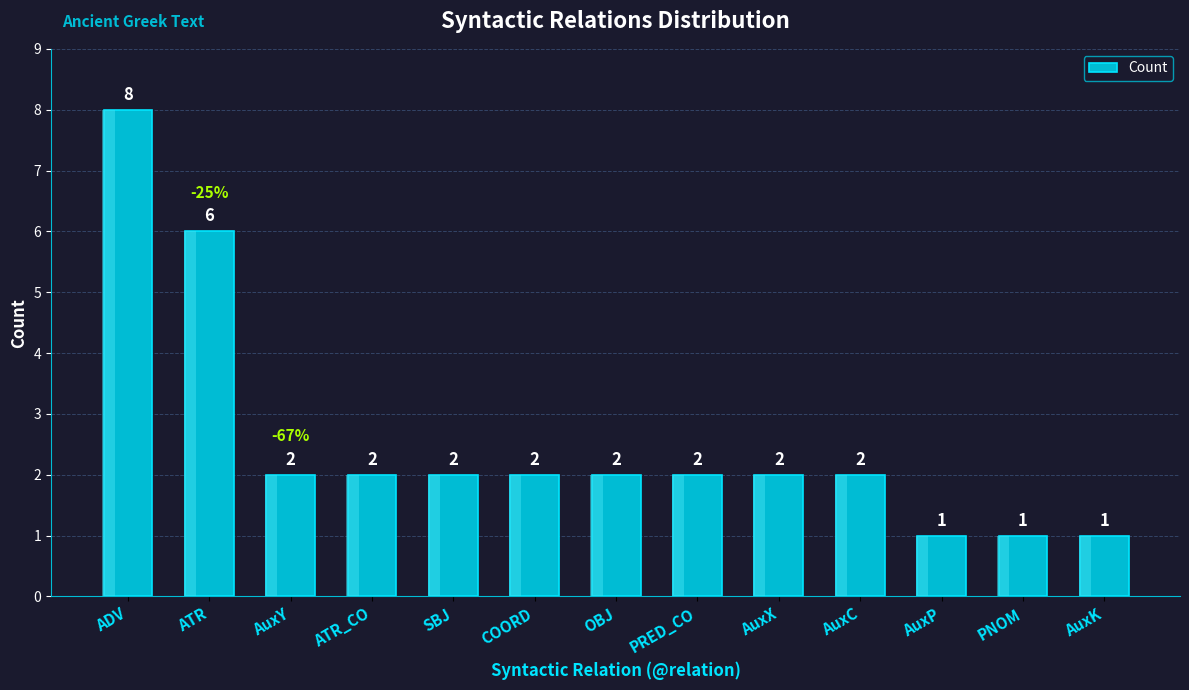

What is the difference between the second highest and second lowest values?

5